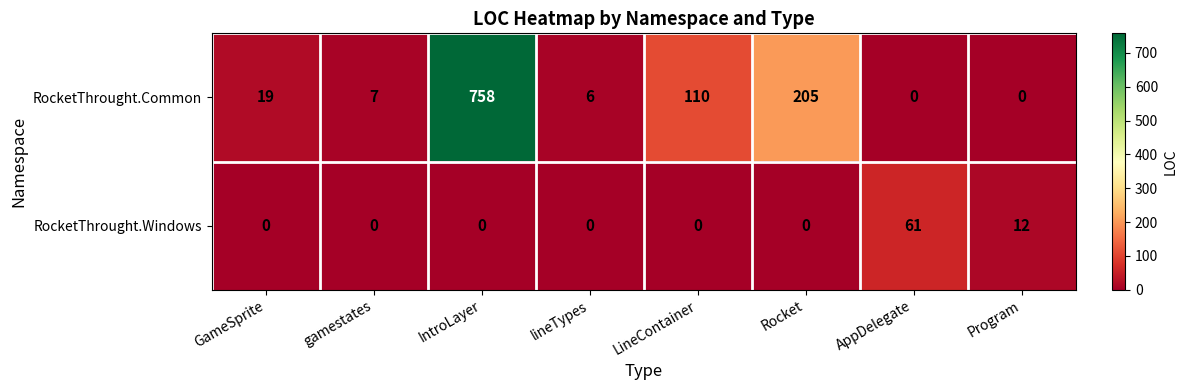

Reading left to right, transcribe all the data shown in this chart.

RocketThrought.Common: 19	7	758	6	110	205	0	0
RocketThrought.Windows: 0	0	0	0	0	0	61	12